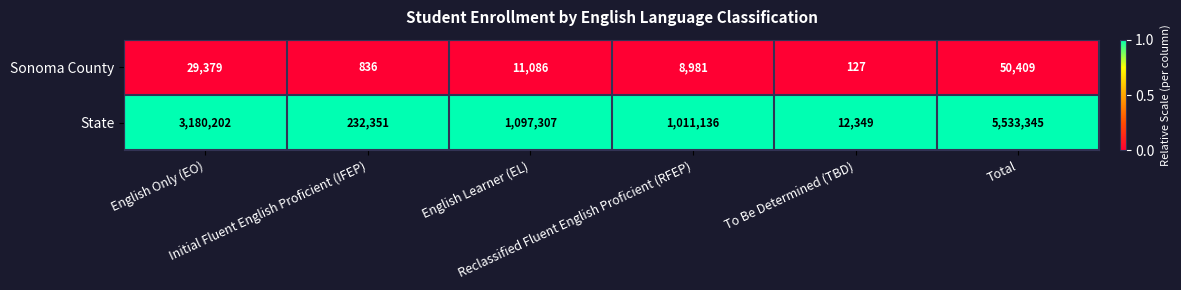

Which series has the largest total across all categories?

State